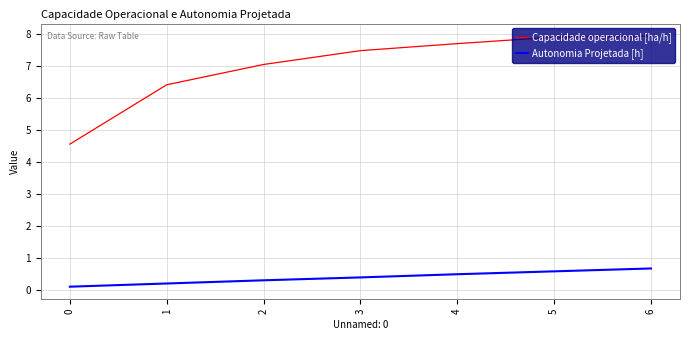

What is the lowest value of the Autonomia Projetada [h] series?

0.1